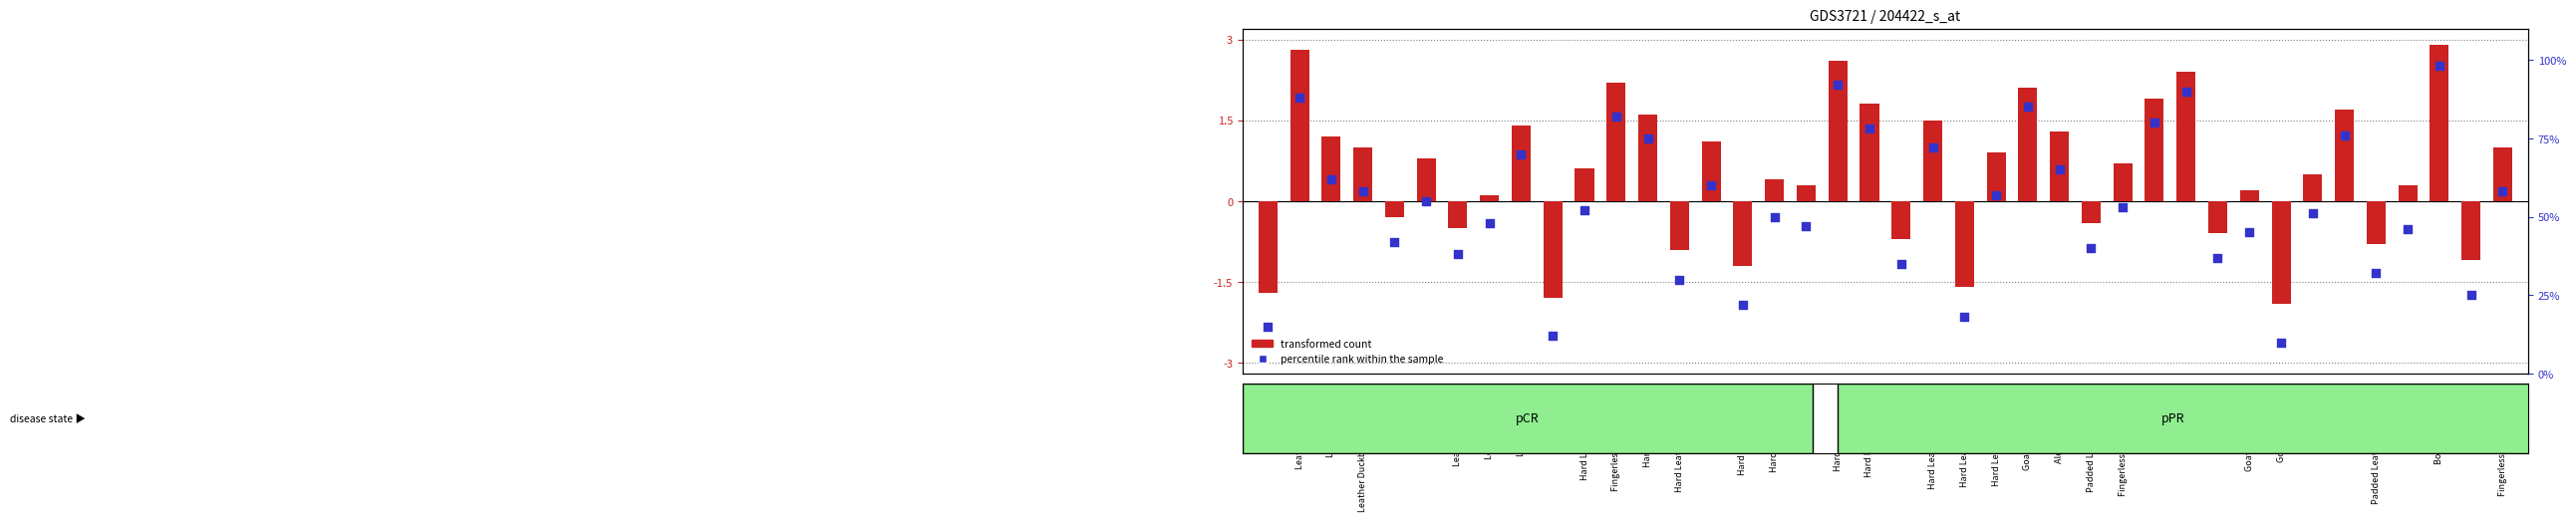

Between Goatskin Cesti and Leather Targe, which is larger?

Goatskin Cesti